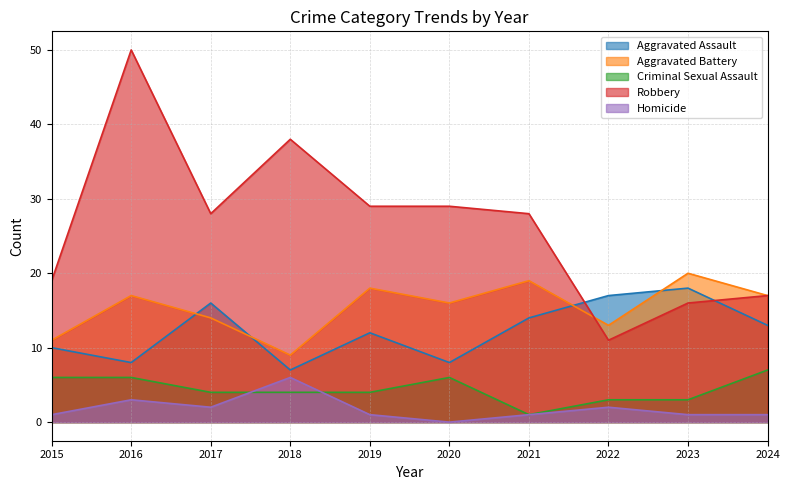

Where does the Criminal Sexual Assault series first go above 4?

2015